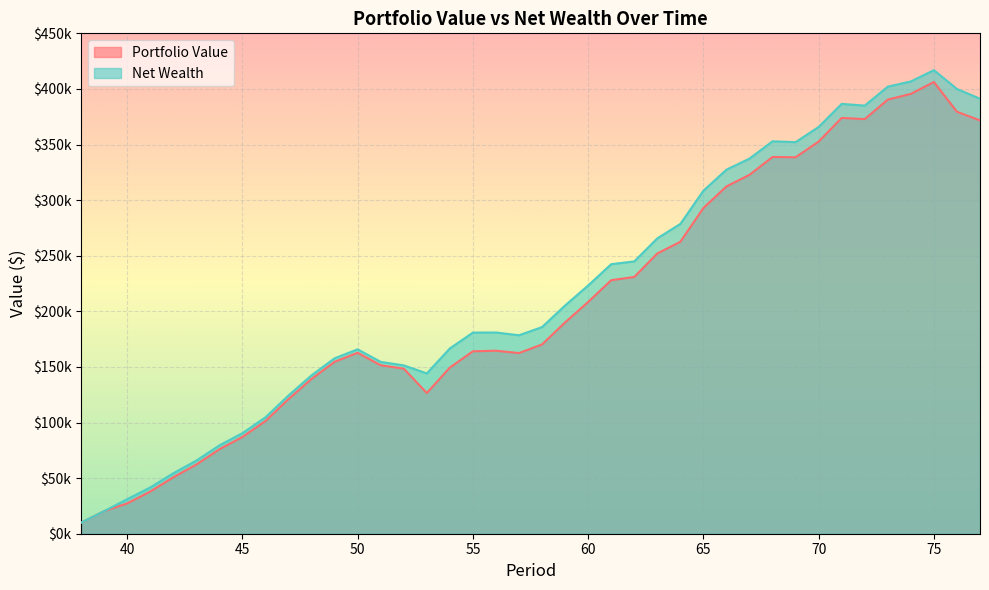

What value does the Net Wealth series have at 52?

151386.7